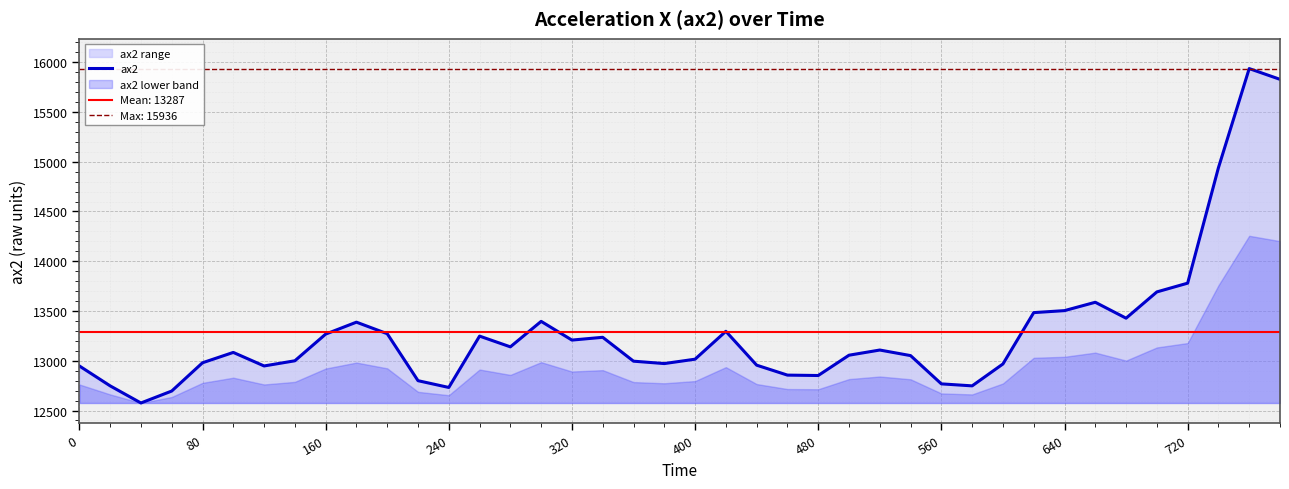

Where is ax2 nearest to the value 14256?

720